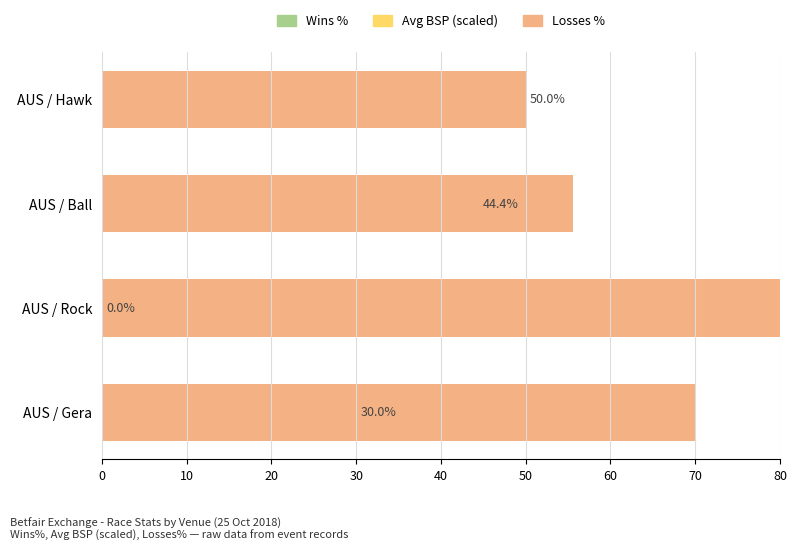

What is the difference between the maximum and minimum values in the Avg BSP (scaled) series?

89.0